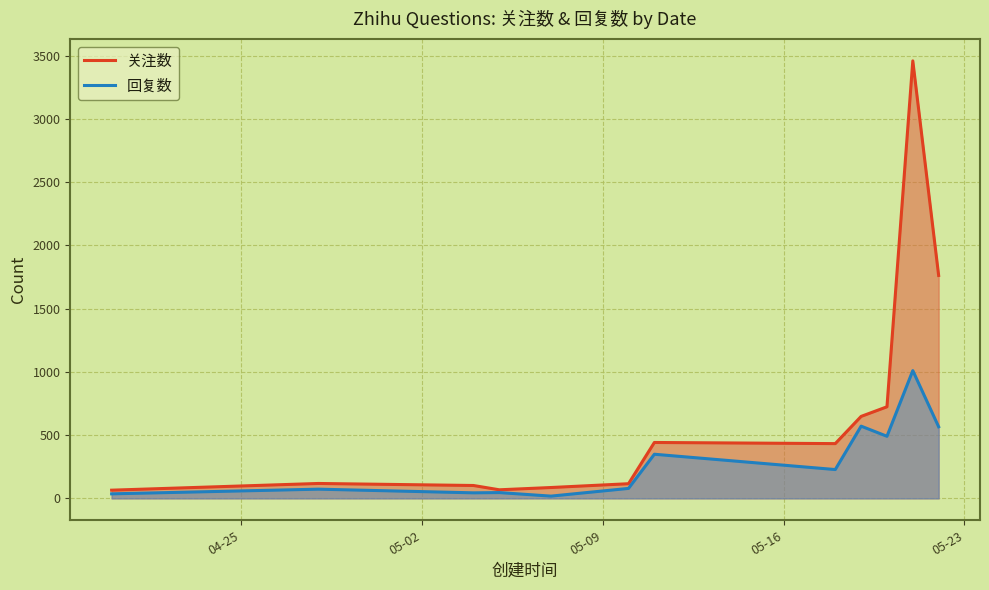

True or false: 回复数 has more than 1 interior local peaks.

True